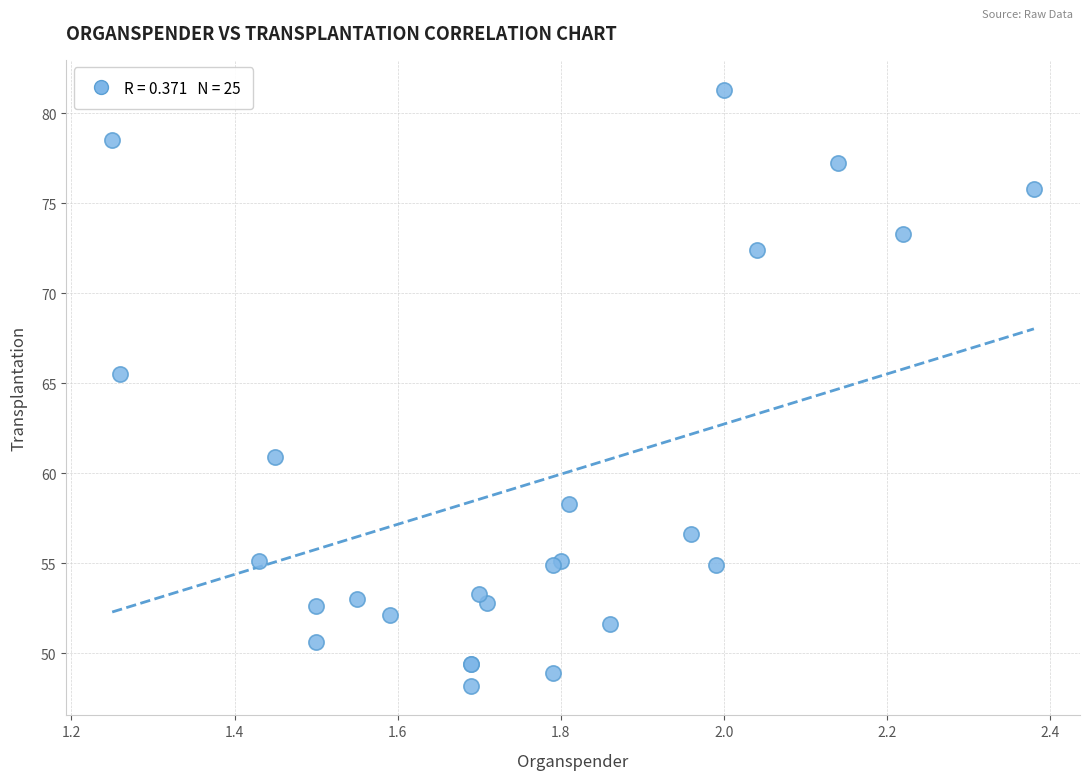

What Y value in the scatter plot is closest to 64?

65.5